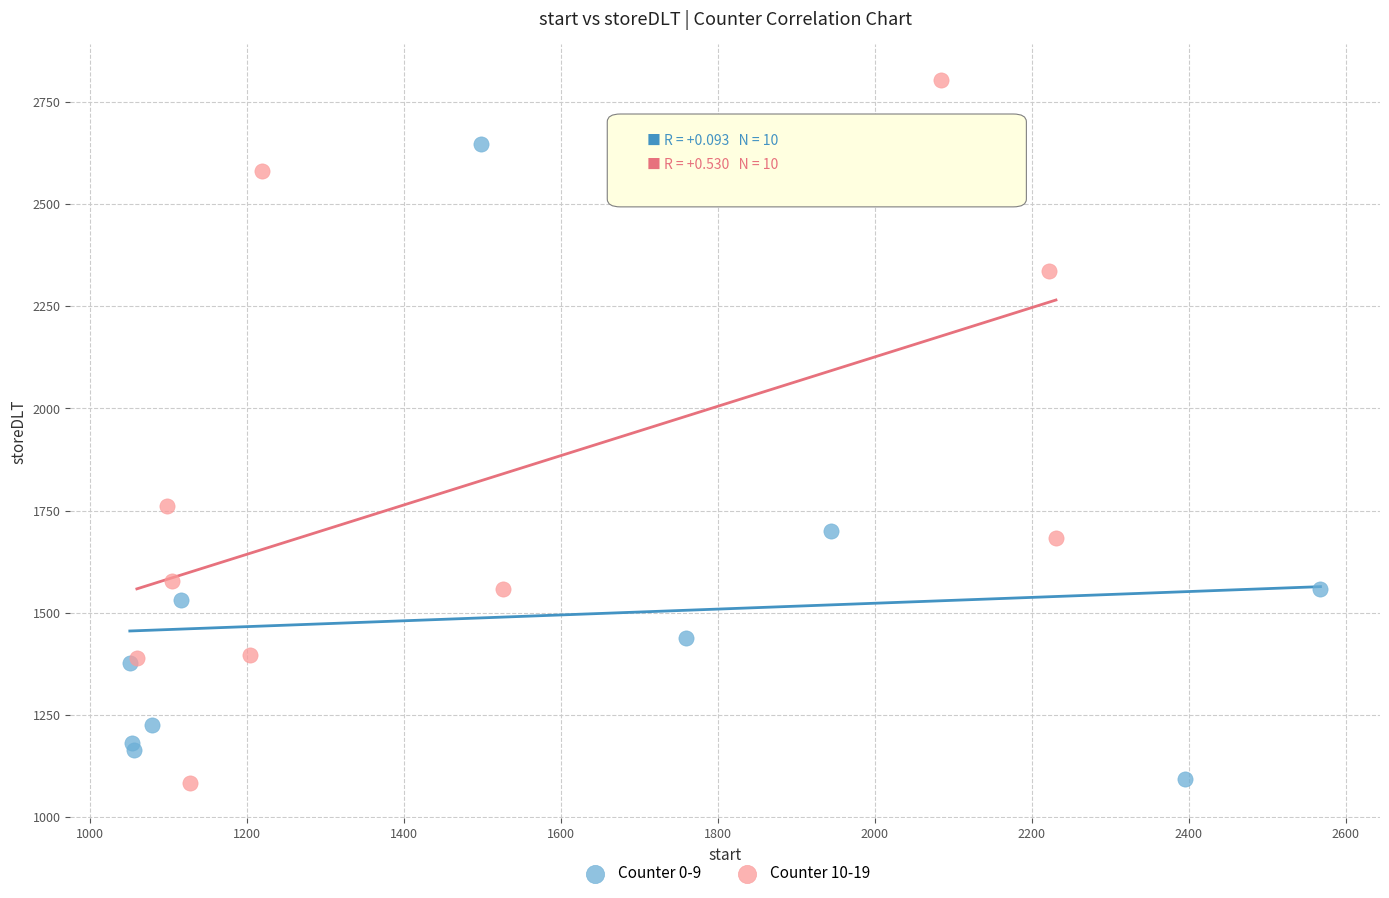

Which series contains the highest Y value?

Counter 10-19